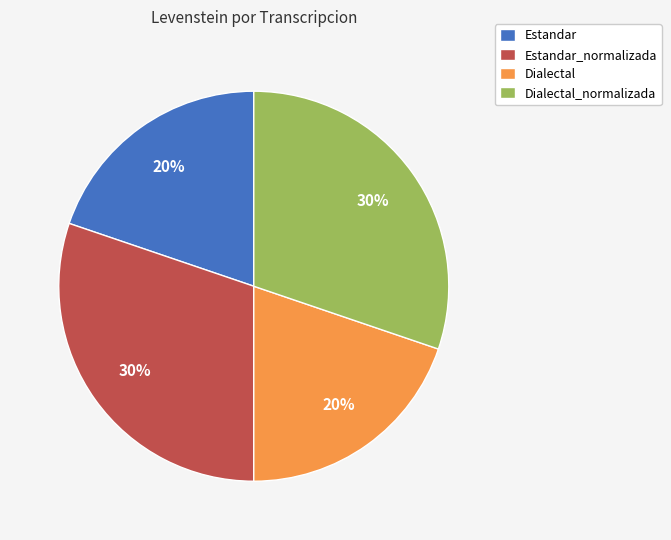

To the nearest percent, what portion does Estandar_normalizada represent?

30%